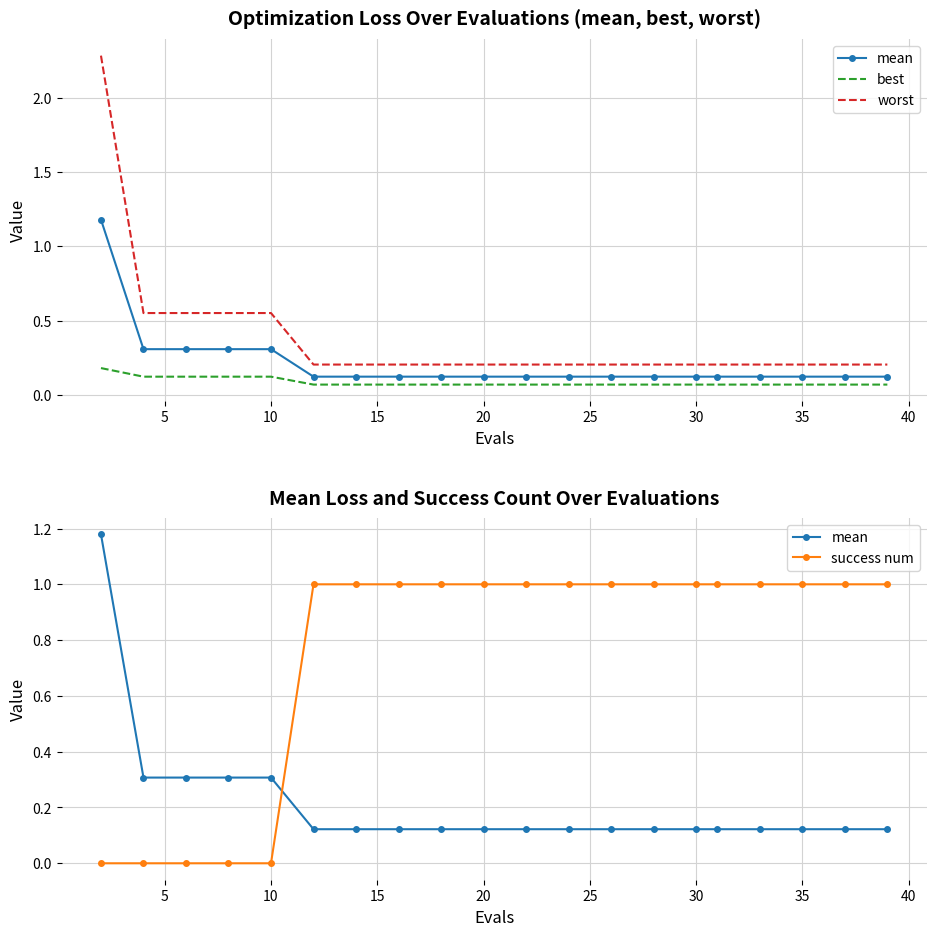

At how many categories does at least one series exceed 0?

20